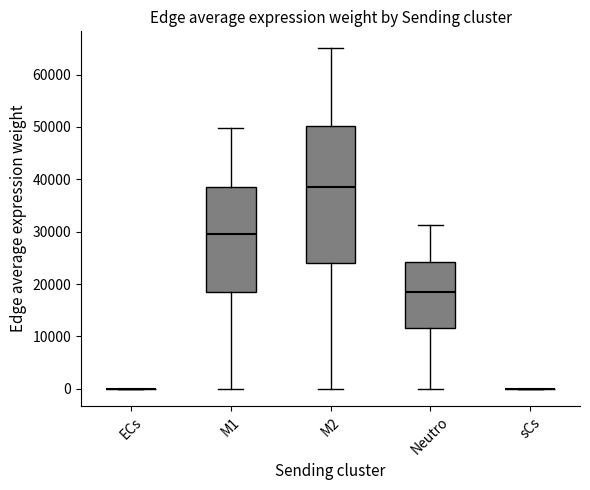

Reading left to right, read every box against the y-axis: the position of its median line, the range the box covers, and the ends of its whiskers. The values are not printed on the chart, so give them approximately, as read against the axis.

ECs: box collapsed to a line at 0, whiskers 0 to 0
M1: median 30000, box 18000 to 38000, whiskers 0 to 50000
M2: median 39000, box 24000 to 50000, whiskers 0 to 65000
Neutro: median 19000, box 12000 to 24000, whiskers 0 to 31000
sCs: box collapsed to a line at 0, whiskers 0 to 0